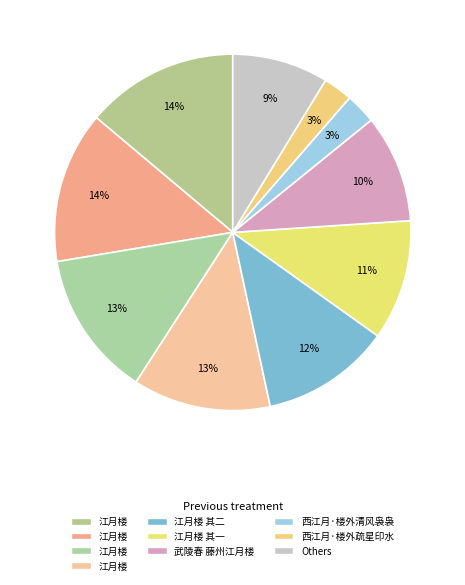

To the nearest percent, what is the difference between the largest and smallest slice percentages?

11%